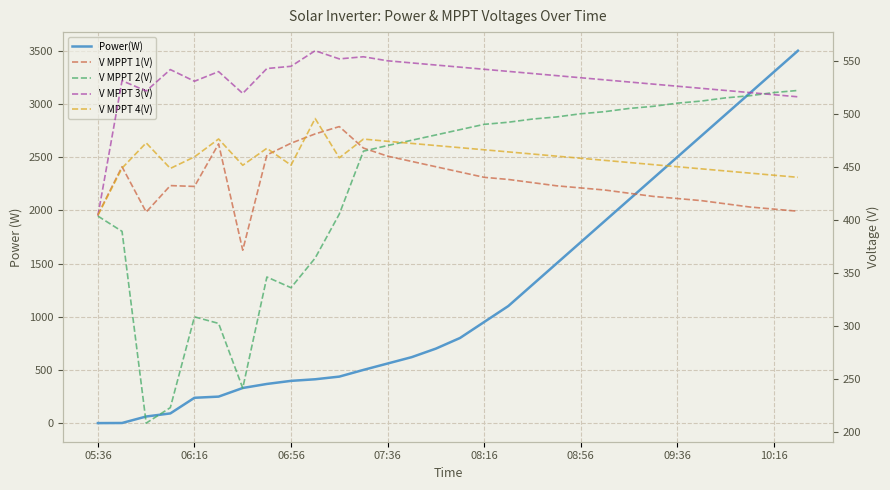

Which series changed the most between 09:36 and 21?

Power(W)